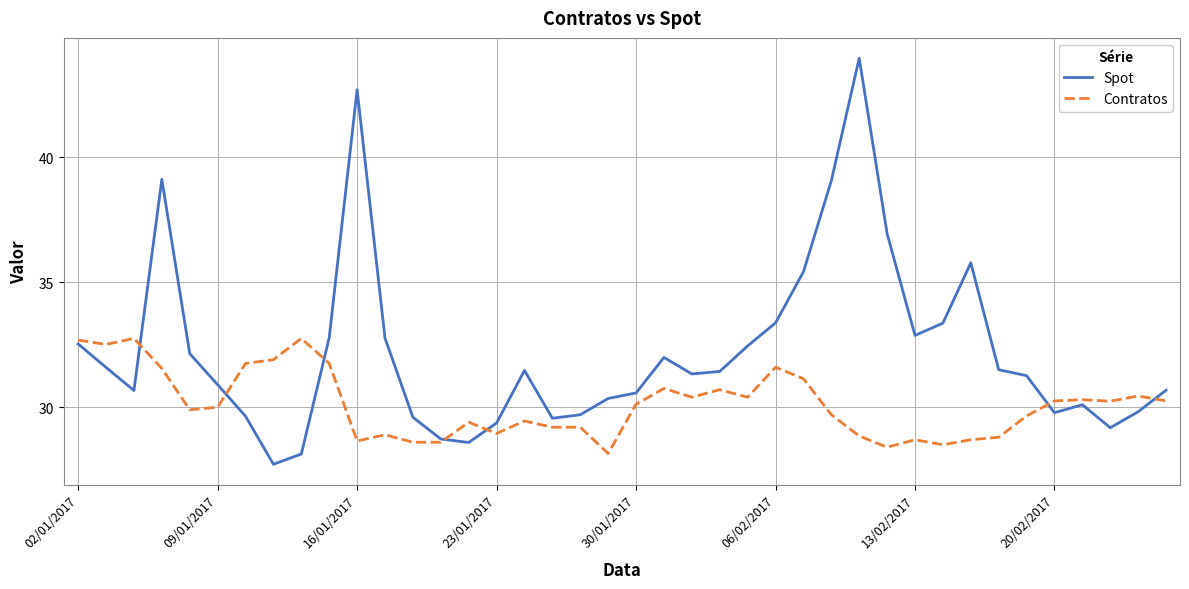

What are all the series names shown in the legend?

Spot, Contratos